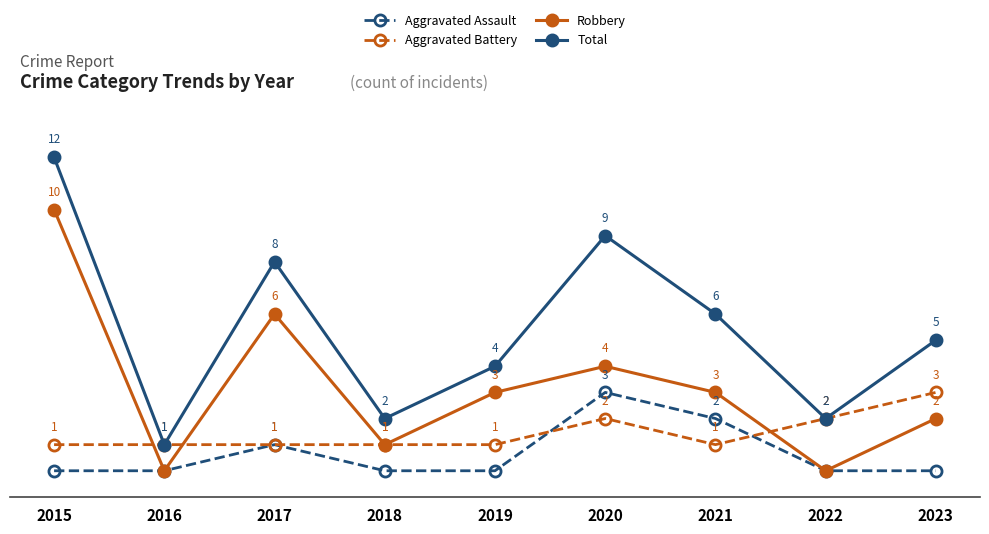

True or false: Robbery and Total intersect in this chart.

False